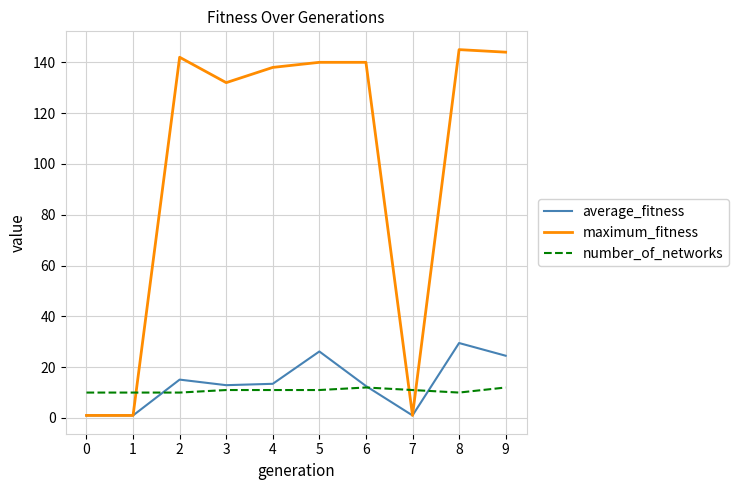

What is the greatest value displayed?

145.0